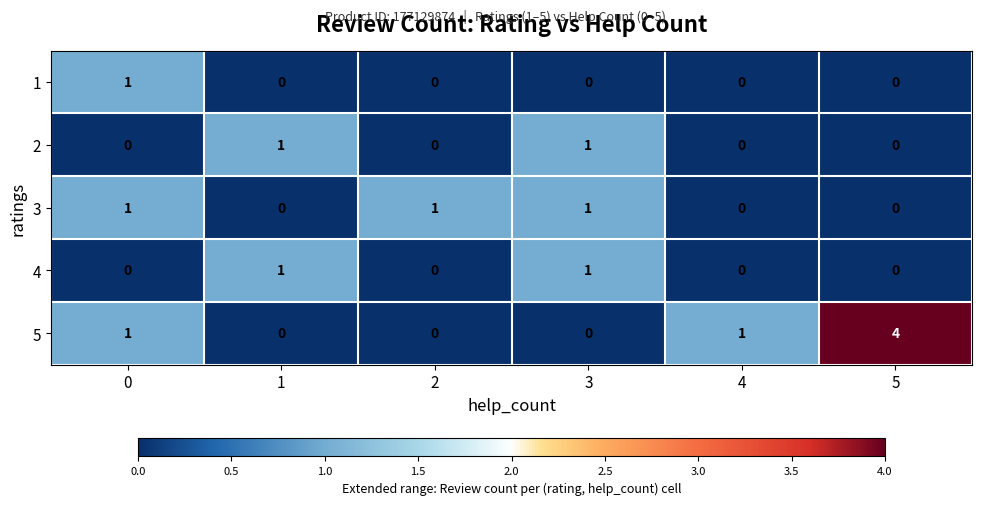

The 3 series shows 1 at 3. True or false?

True